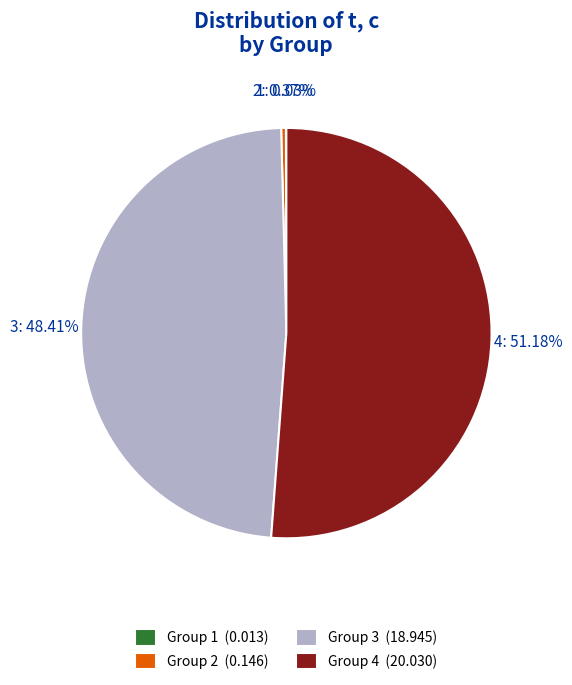

To the nearest percent, what is the average slice percentage?

25%